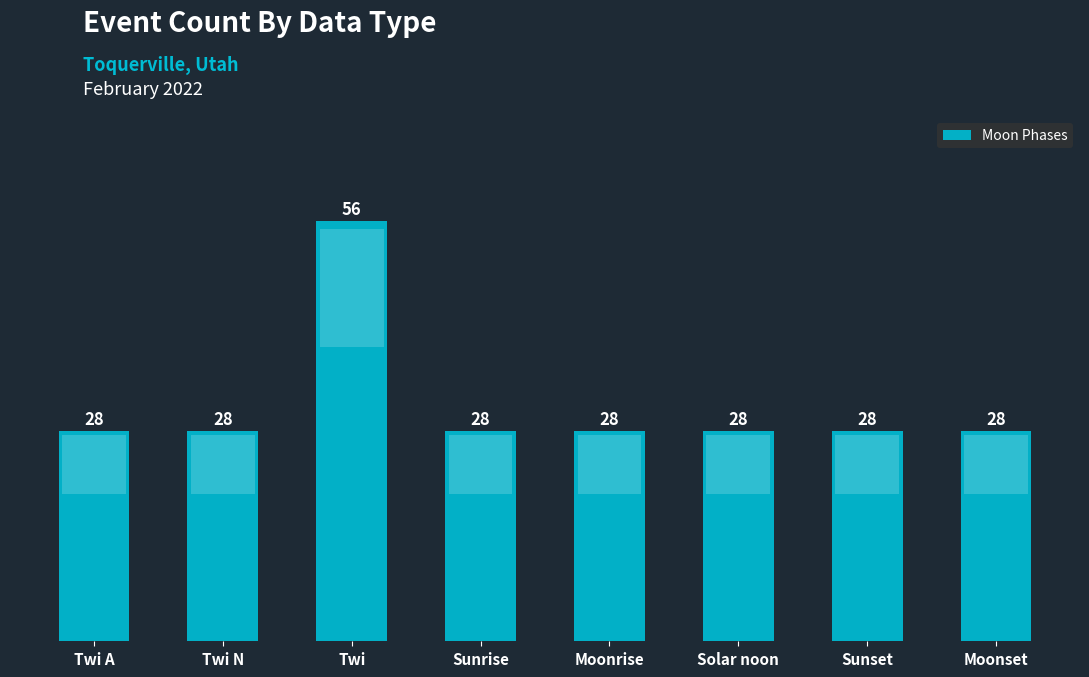

What is the sum of the values at Twi and Sunset?

84